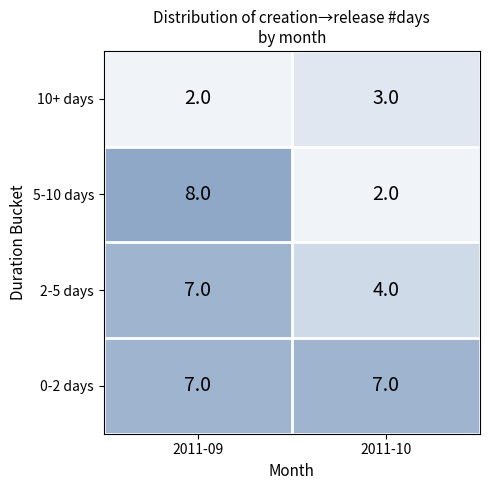

At which label does 5-10 days reach its peak?

2011-09